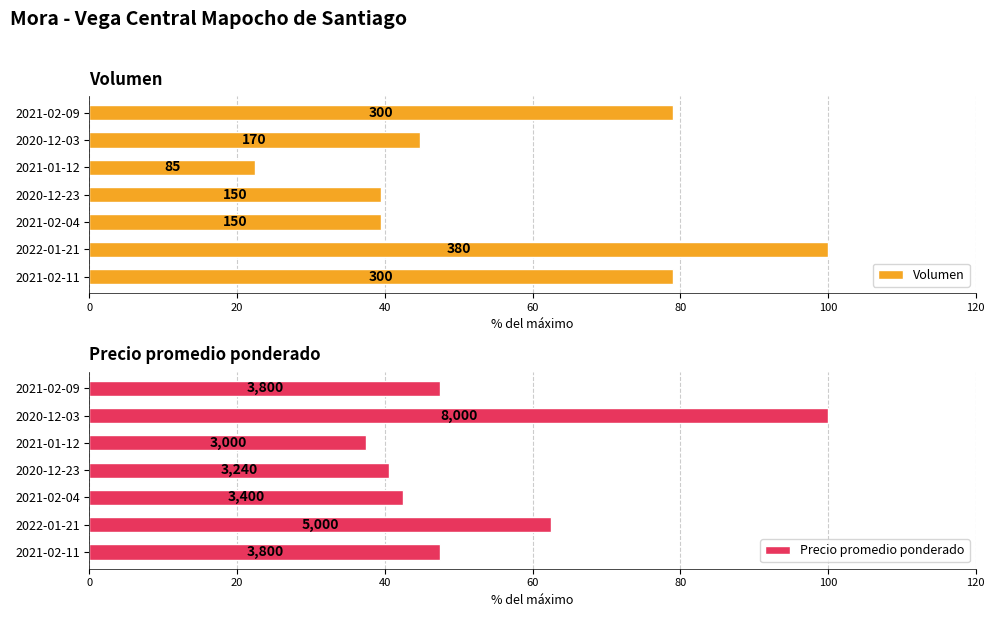

What is the minimum value shown in the chart?

22.4